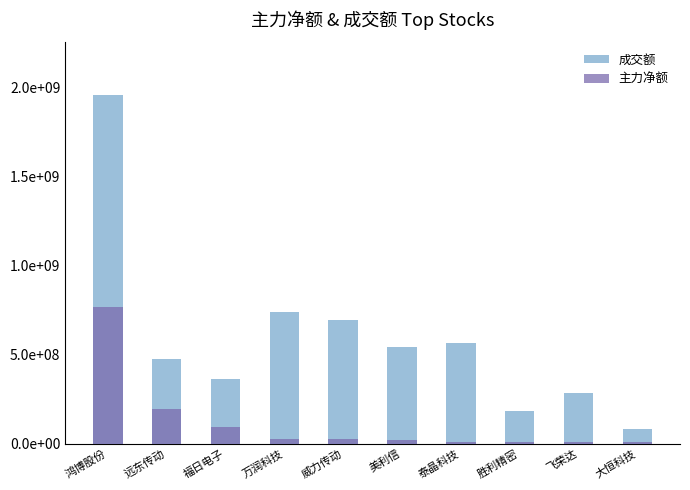

What is the spread (max minus min) of values at 飞荣达?

276107206